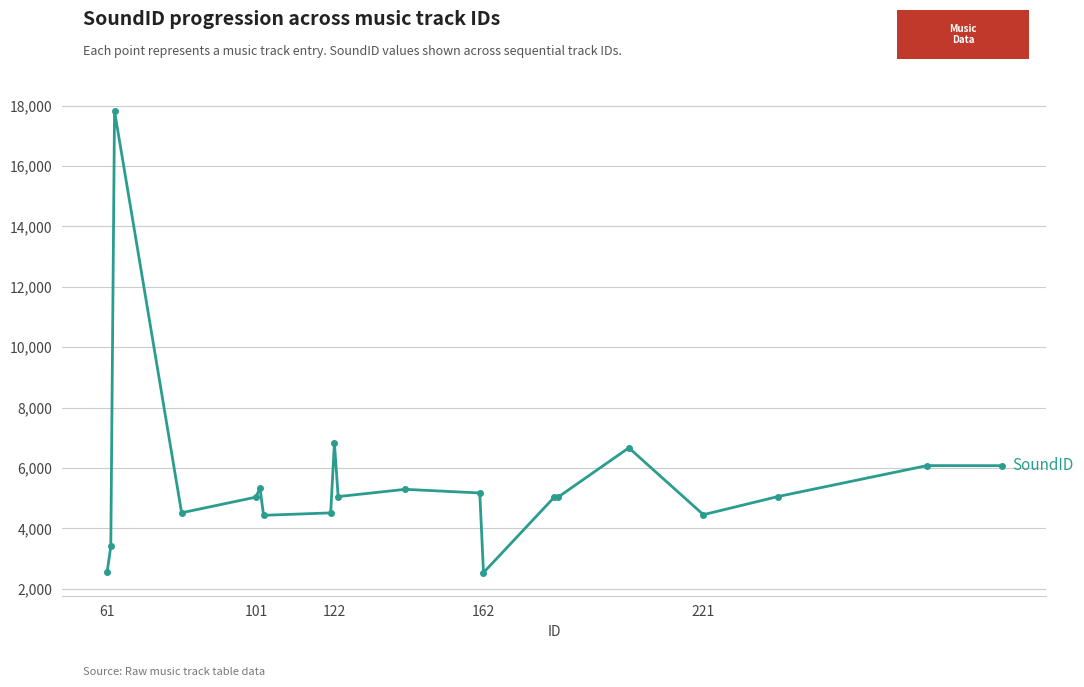

What is the value of the 16th point from the left?

6669